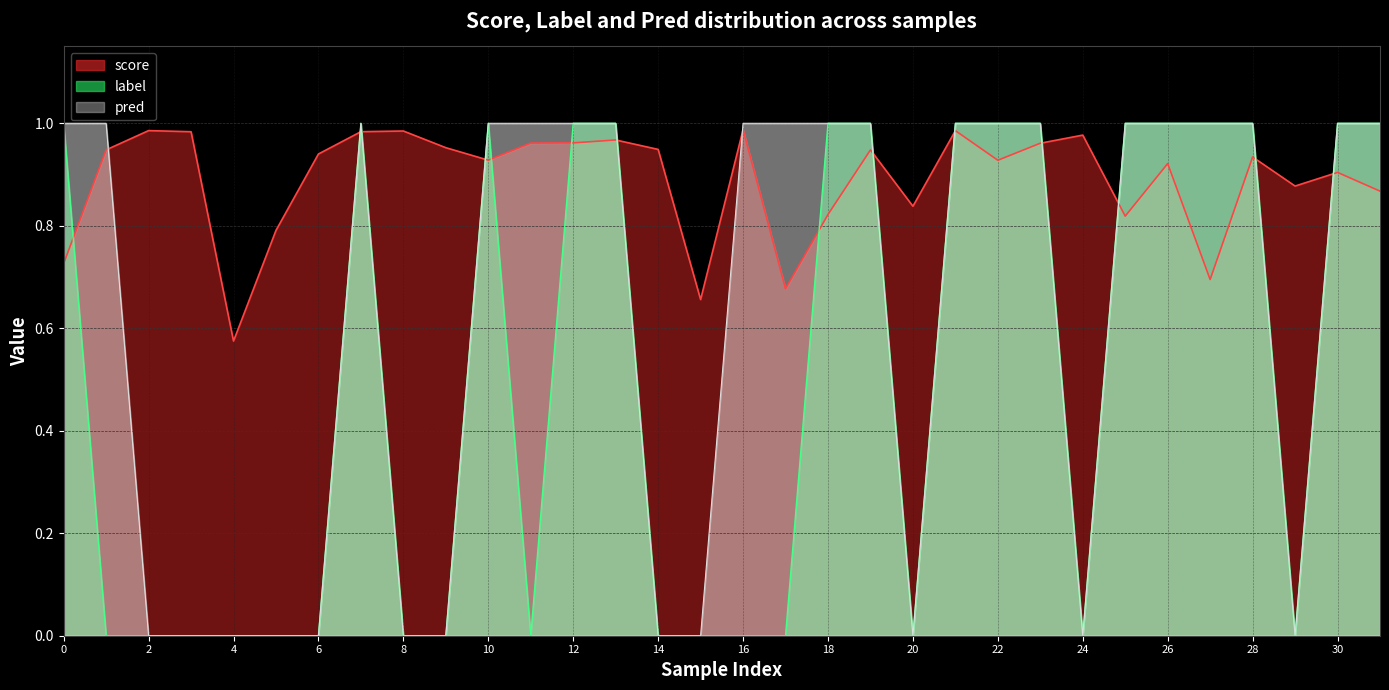

True or false: pred has a value of 0.7 at 4.

False